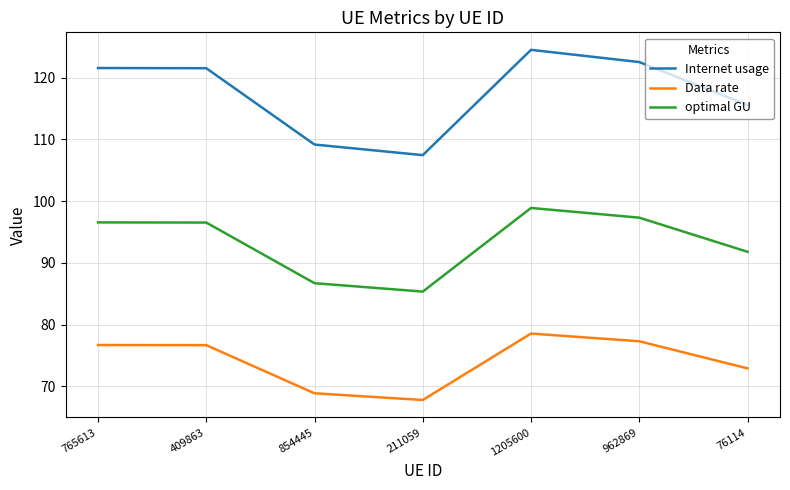

True or false: Internet usage has more than 2 points higher than both neighbors.

False